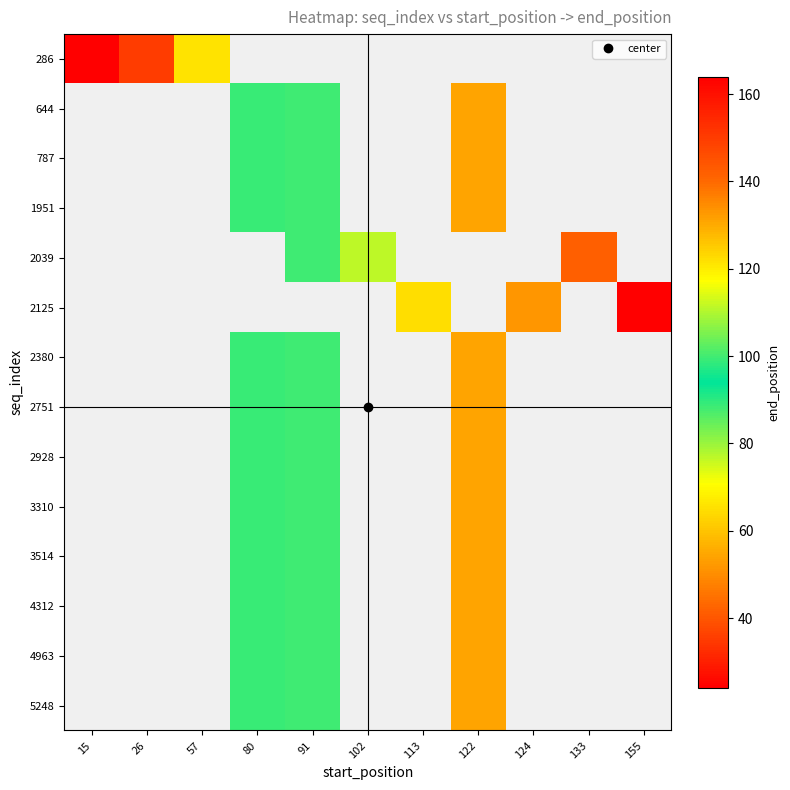

What is the smallest value displayed?

24.0